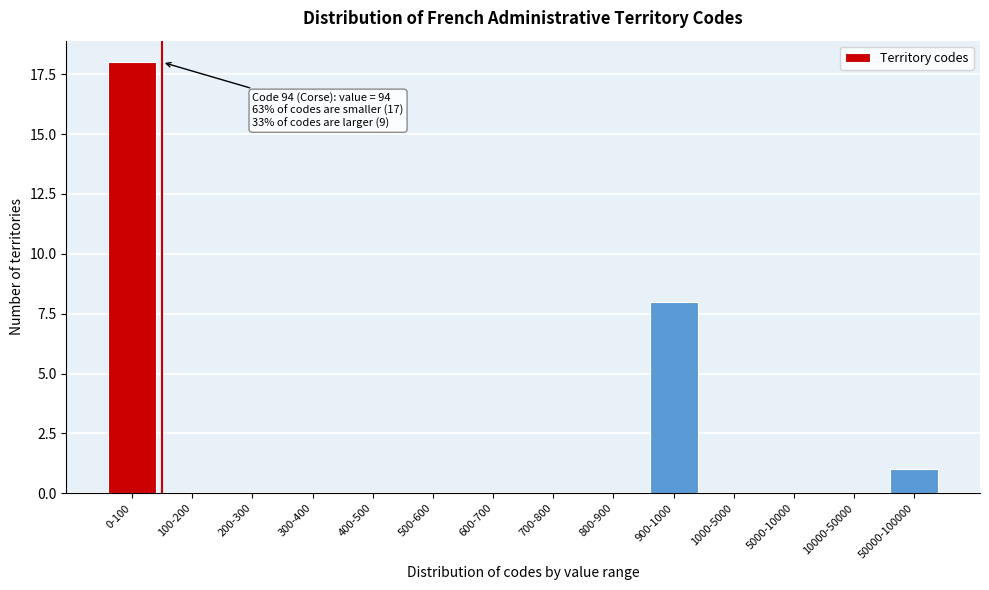

Reading left to right, transcribe all the data shown in this chart.

0-100=18	100-200=0	200-300=0	300-400=0	400-500=0	500-600=0	600-700=0	700-800=0	800-900=0	900-1000=8	1000-5000=0	5000-10000=0	10000-50000=0	50000-100000=1